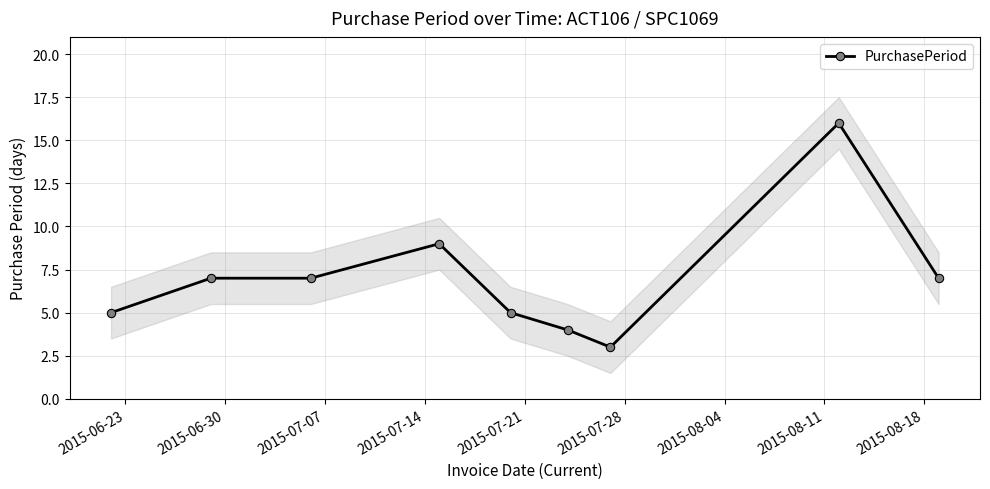

Does the chart display data point markers on the line(s)?

Yes